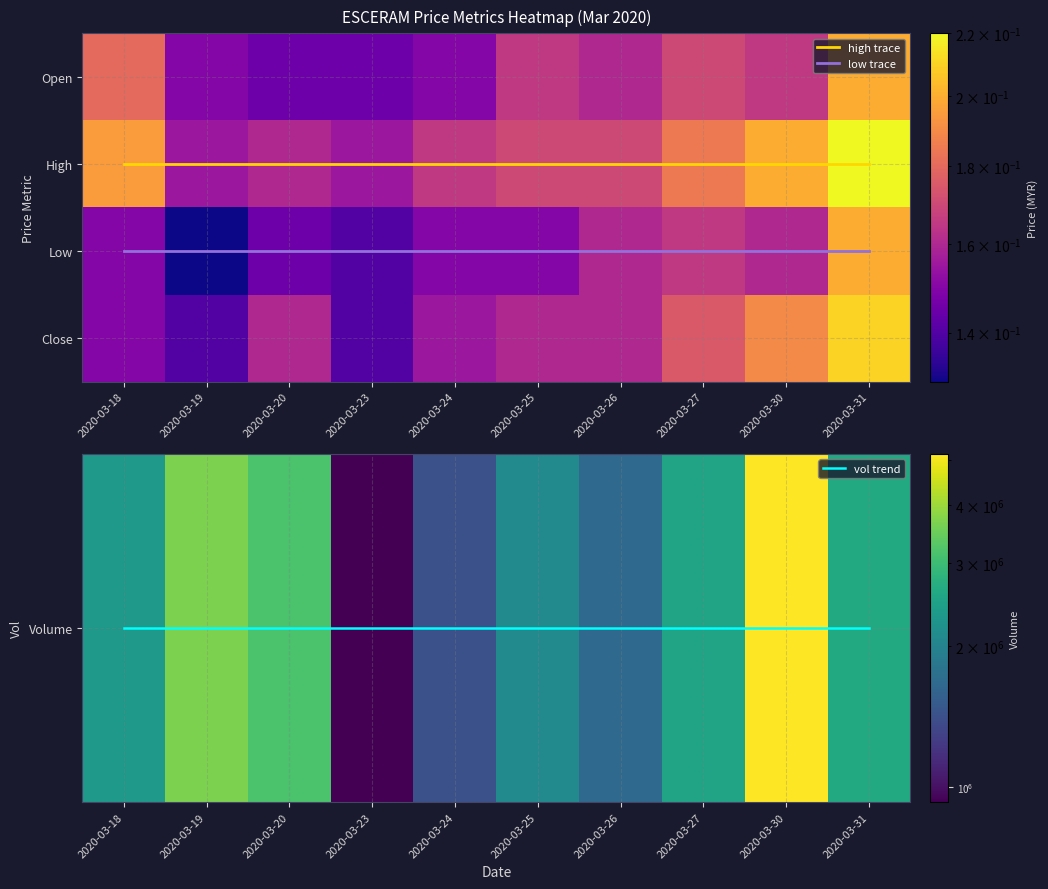

At which label is low trace closest to 2?

2020-03-18